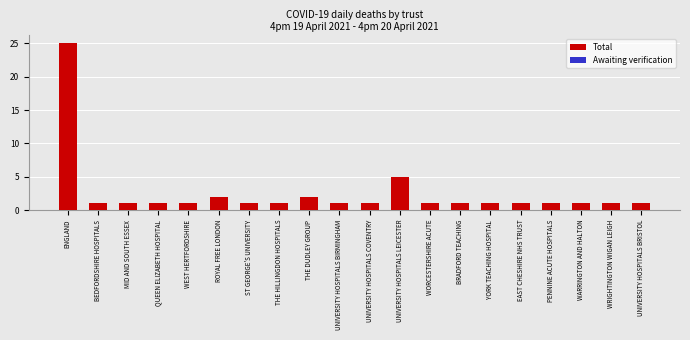

What is the value of the 17th bar from the left?

1